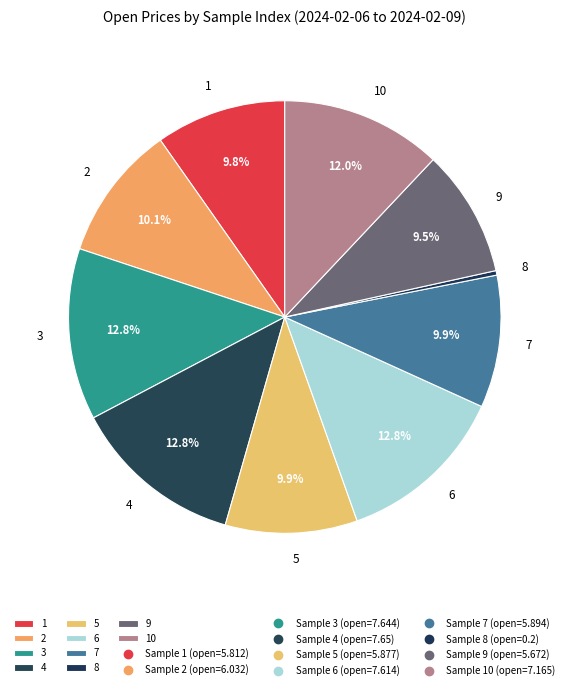

How much of the chart is everything except 9?

90.5%